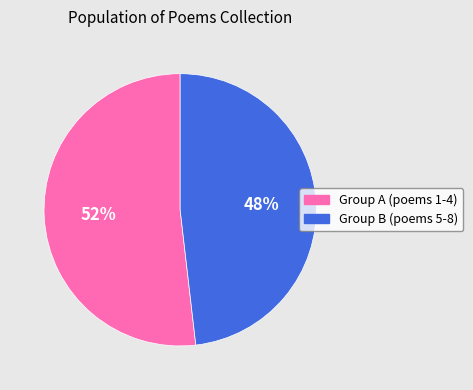

Which category has the biggest portion of the pie?

Group A (poems 1-4)